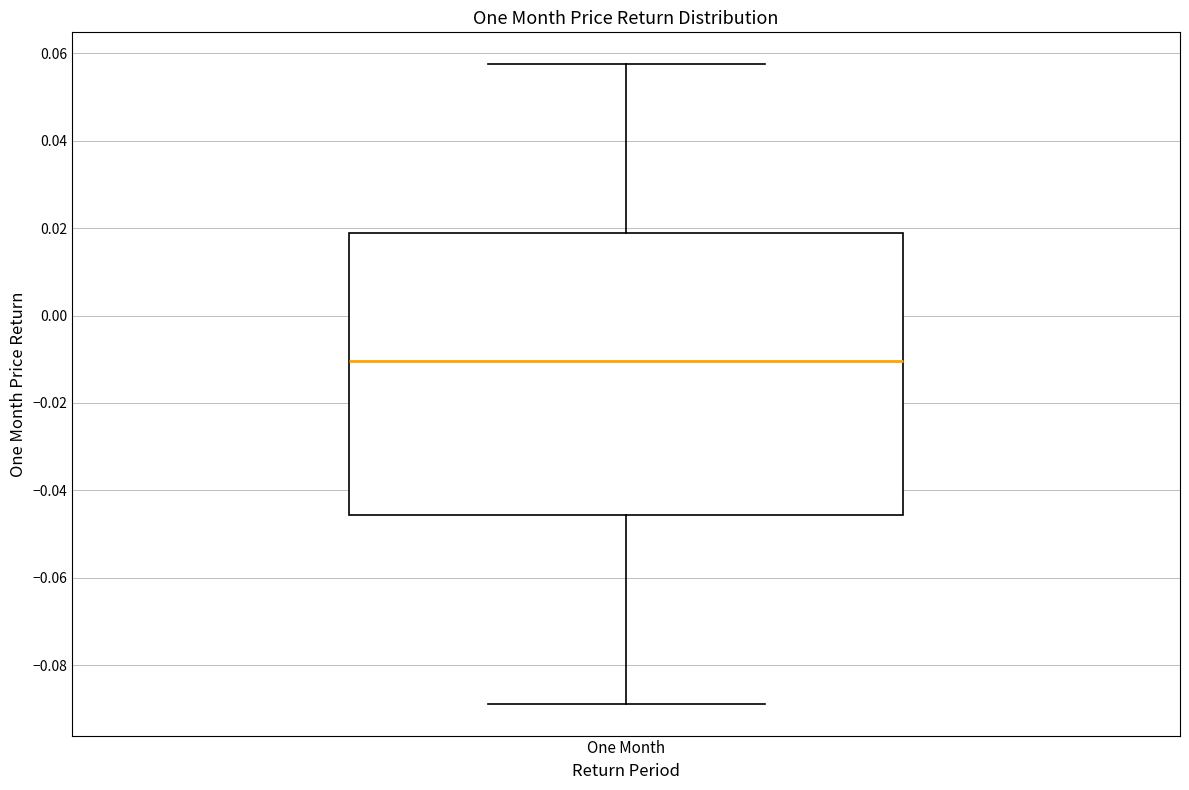

Where is the upper edge of the box for One Month on the y-axis? The values are not printed on the chart, so give them approximately, as read against the axis.

0.018